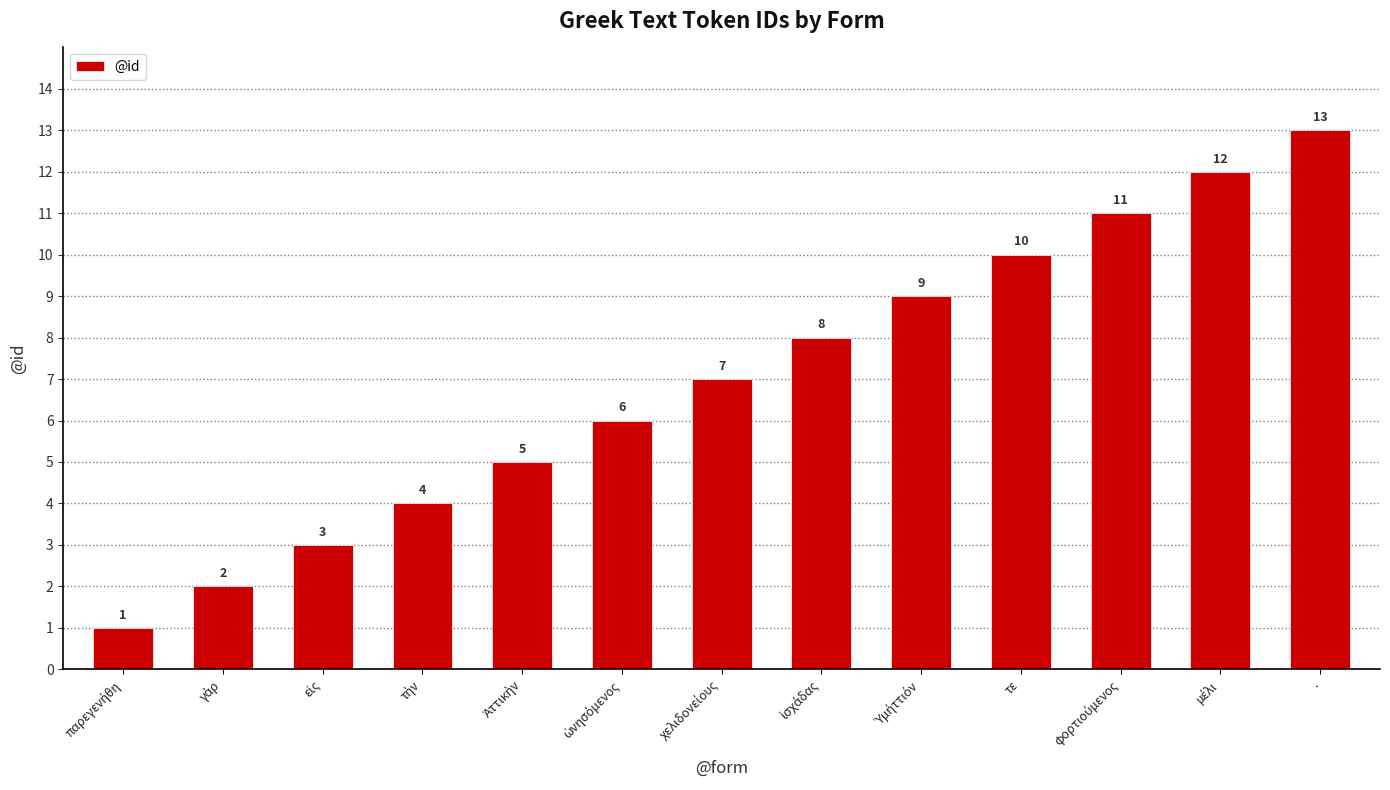

Which label corresponds to the largest value in the chart?

.